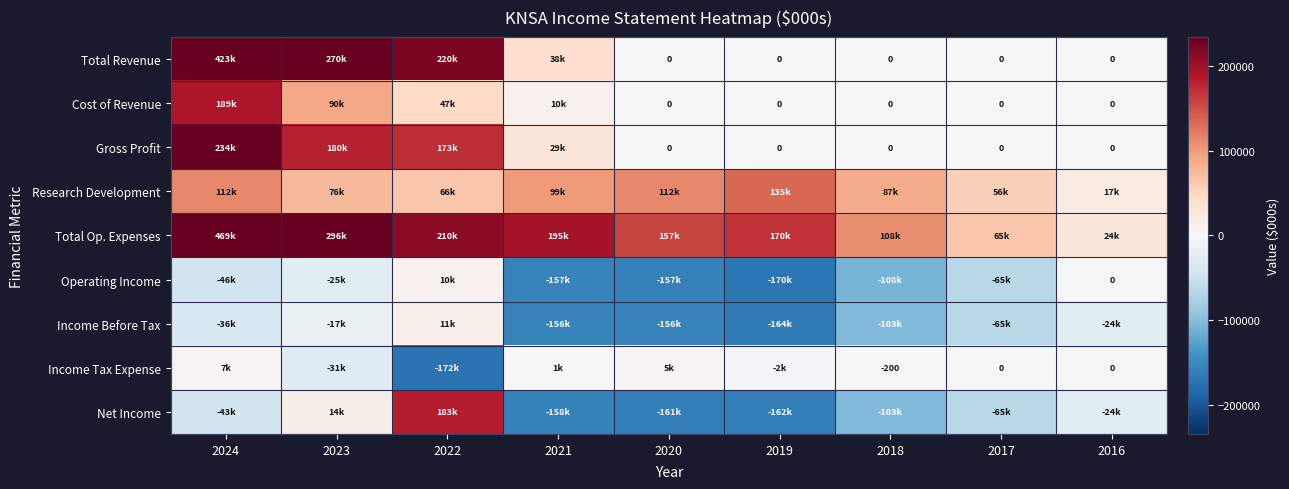

Count the number of data series in this chart.

9